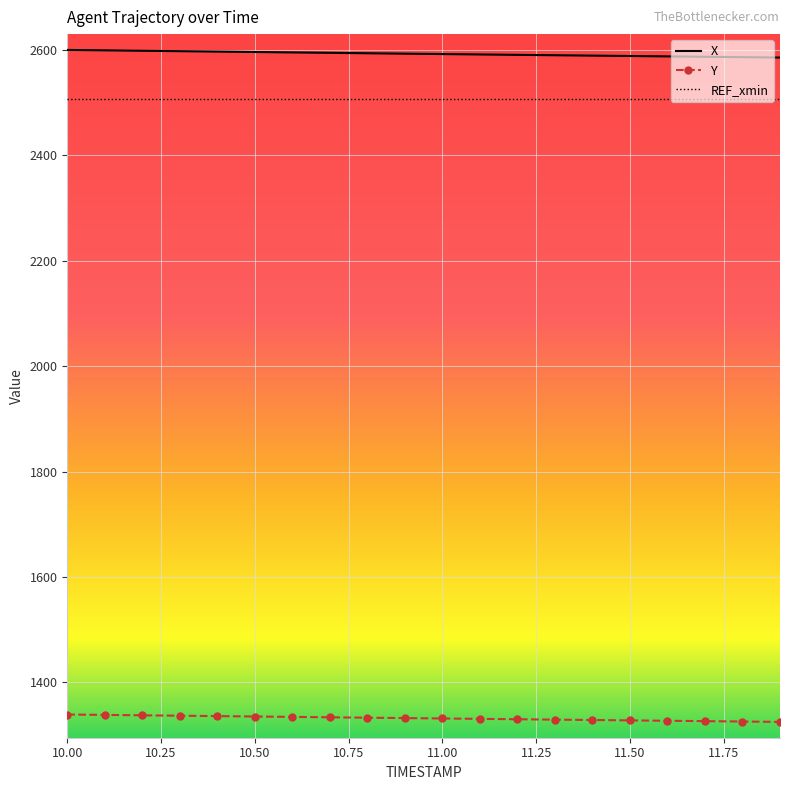

What is the highest value of the X series?

2599.7